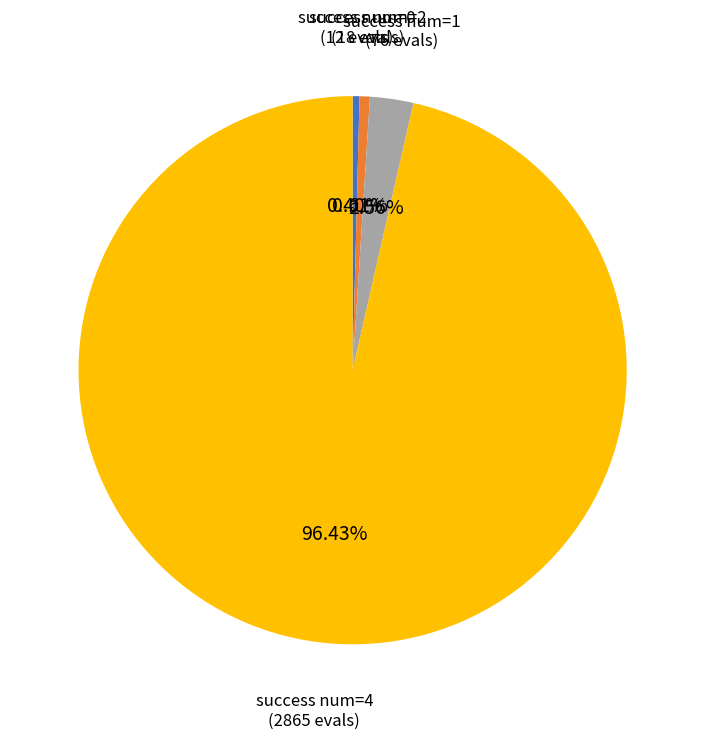

To the nearest percent, what portion does success num=1 represent?

3%